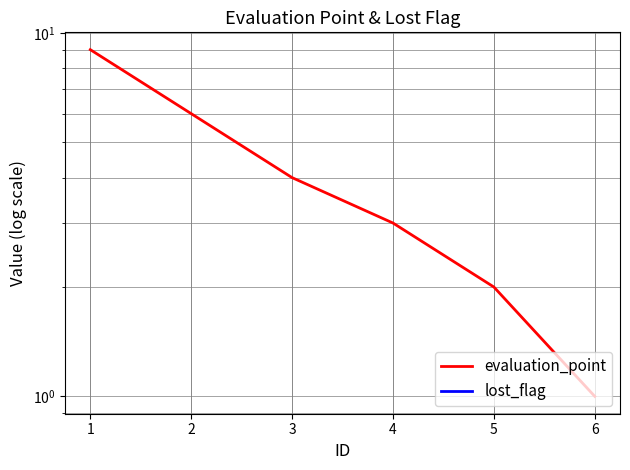

What is the sum of all evaluation_point values?

25